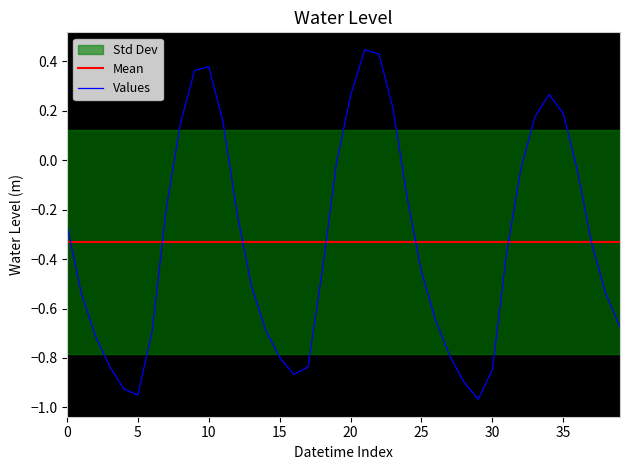

What is the sum of all Values values?

-13.2